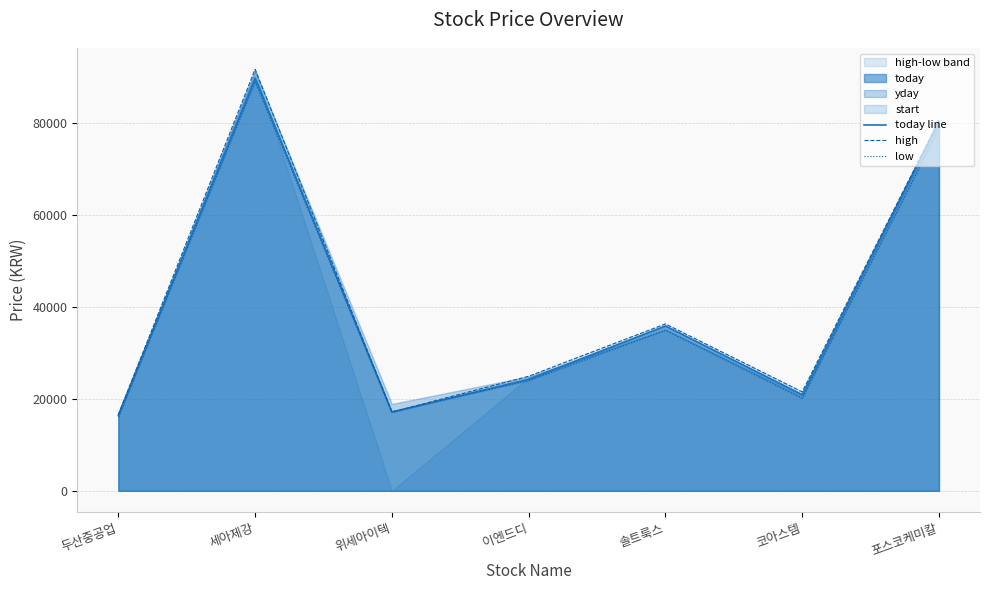

What is the approximate value of high at 솔트룩스?

36350